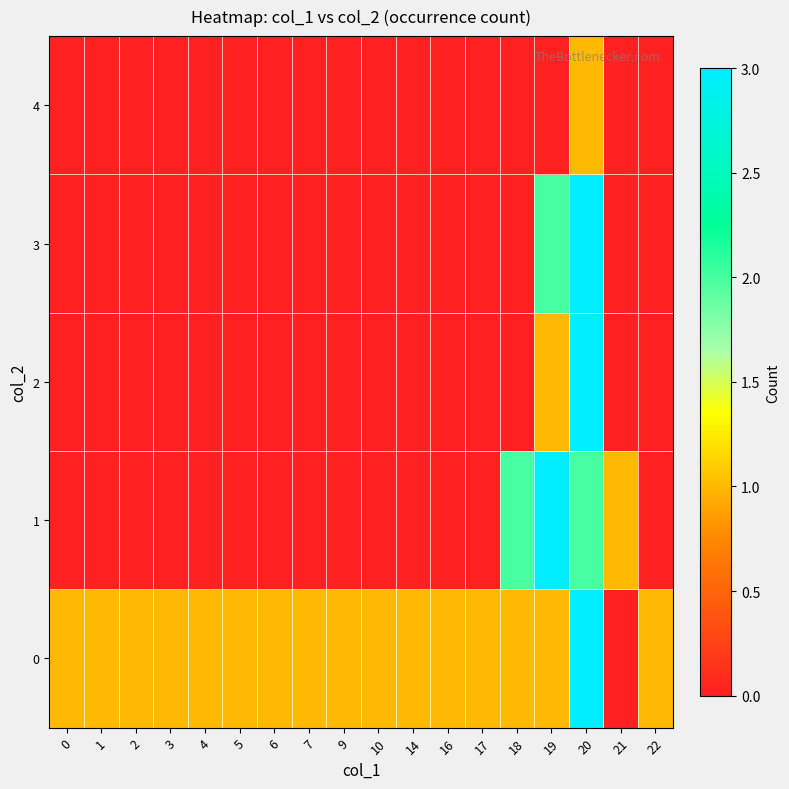

Reading left to right, extract all data points from this chart.

0: 0=1	1=1	2=1	3=1	4=1	5=1	6=1	7=1	9=1	10=1	14=1	16=1	17=1	18=1	19=1	20=3	21=0	22=1
1: 0=0	1=0	2=0	3=0	4=0	5=0	6=0	7=0	9=0	10=0	14=0	16=0	17=0	18=2	19=3	20=2	21=1	22=0
2: 0=0	1=0	2=0	3=0	4=0	5=0	6=0	7=0	9=0	10=0	14=0	16=0	17=0	18=0	19=1	20=3	21=0	22=0
3: 0=0	1=0	2=0	3=0	4=0	5=0	6=0	7=0	9=0	10=0	14=0	16=0	17=0	18=0	19=2	20=3	21=0	22=0
4: 0=0	1=0	2=0	3=0	4=0	5=0	6=0	7=0	9=0	10=0	14=0	16=0	17=0	18=0	19=0	20=1	21=0	22=0